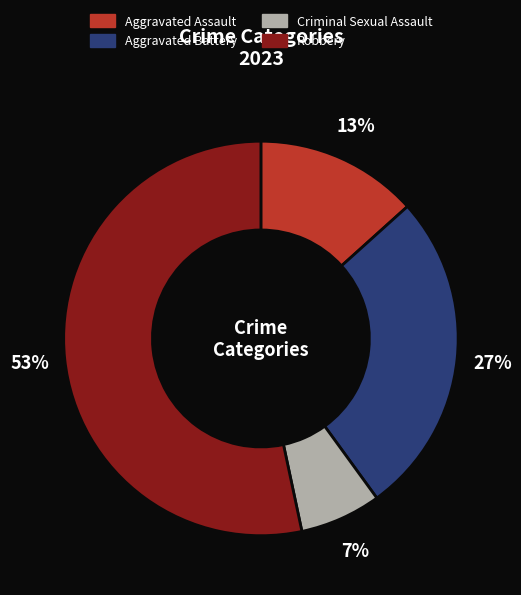

How many slices are in this pie chart?

4